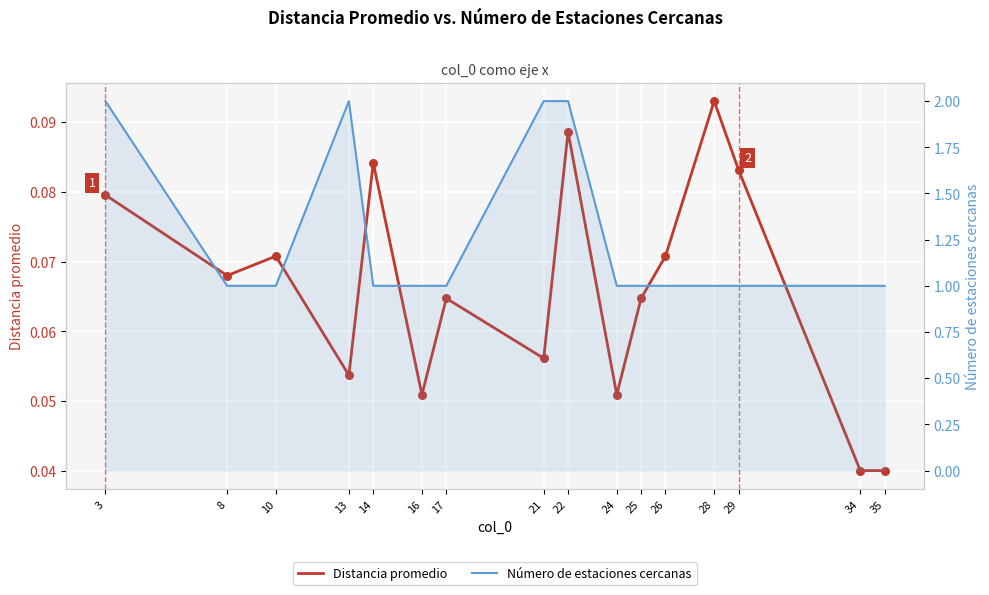

What is the total value across all series at 21?

2.1